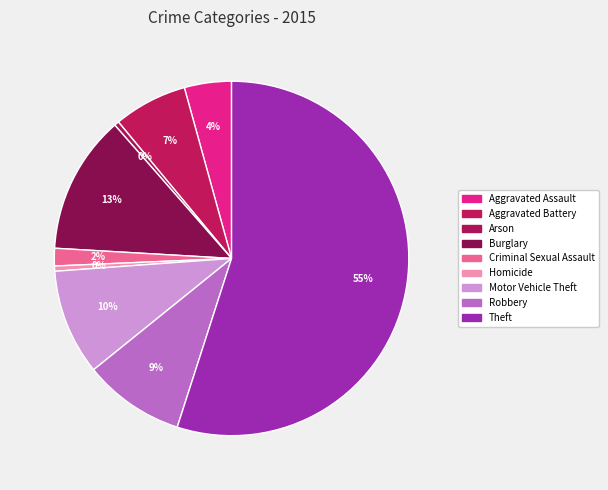

Which category has the smallest portion of the pie?

Arson